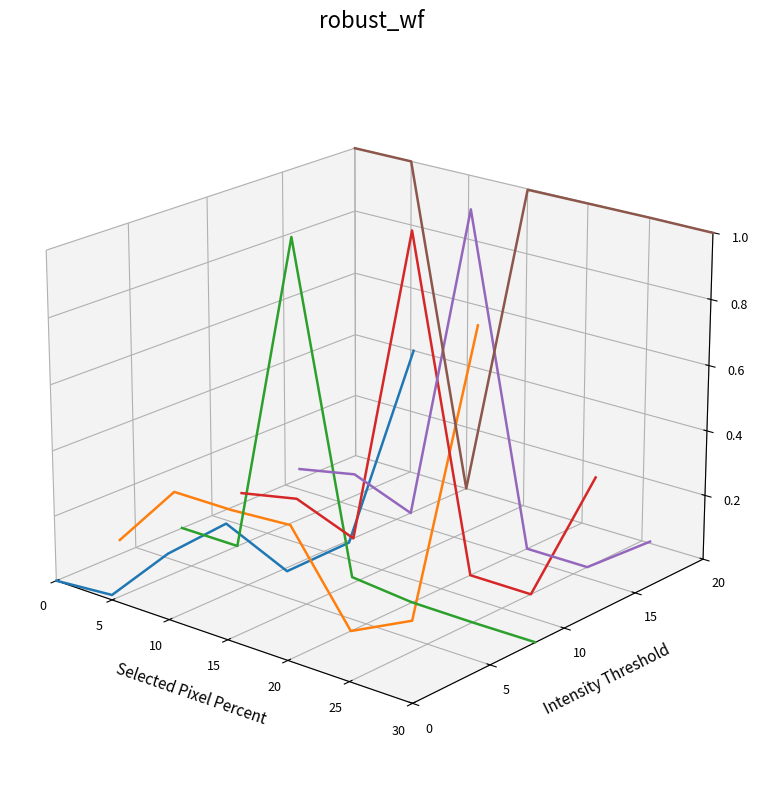

Does the chart display data point markers on the line(s)?

No